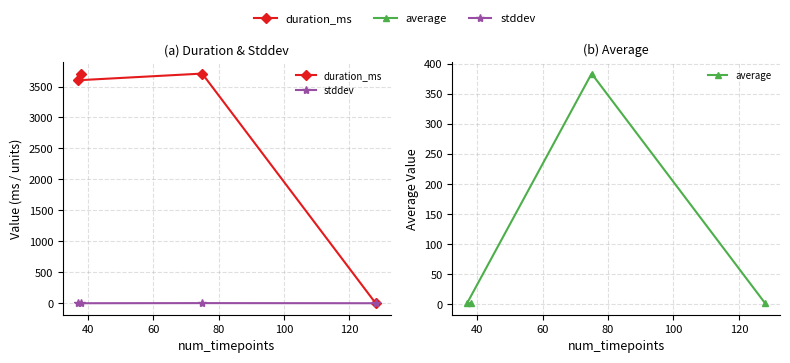

After their last crossing, which series has the higher values: stddev or duration_ms?

duration_ms